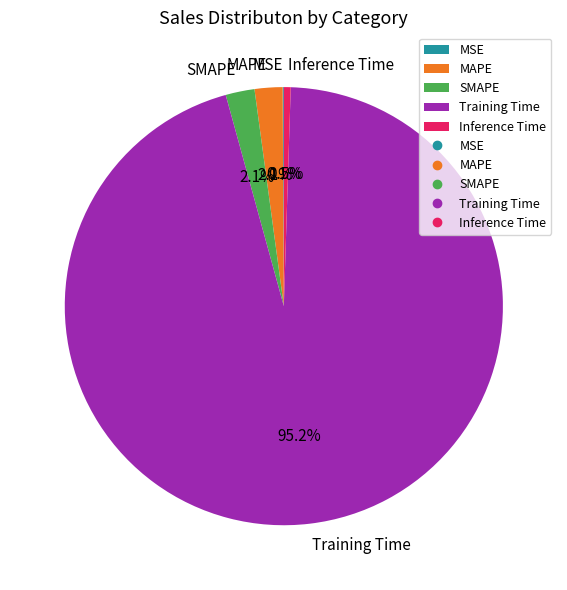

Which category has the biggest portion of the pie?

Training Time